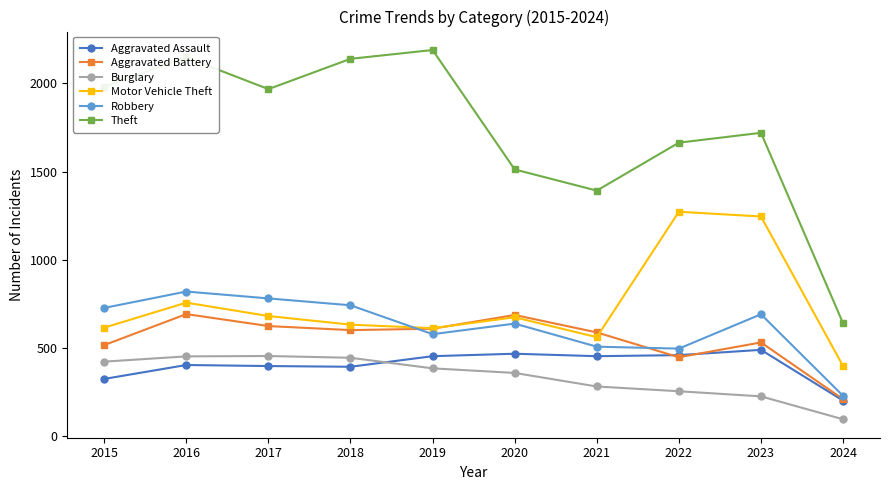

At which label does Robbery reach its minimum?

2024